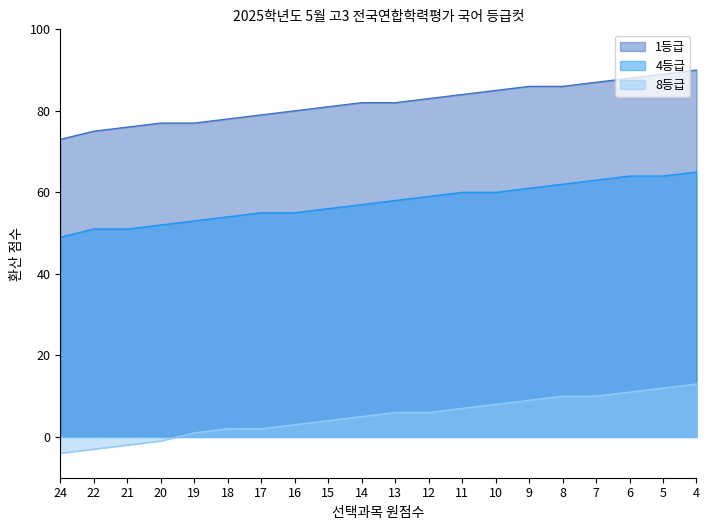

How many distinct data groups are displayed?

3